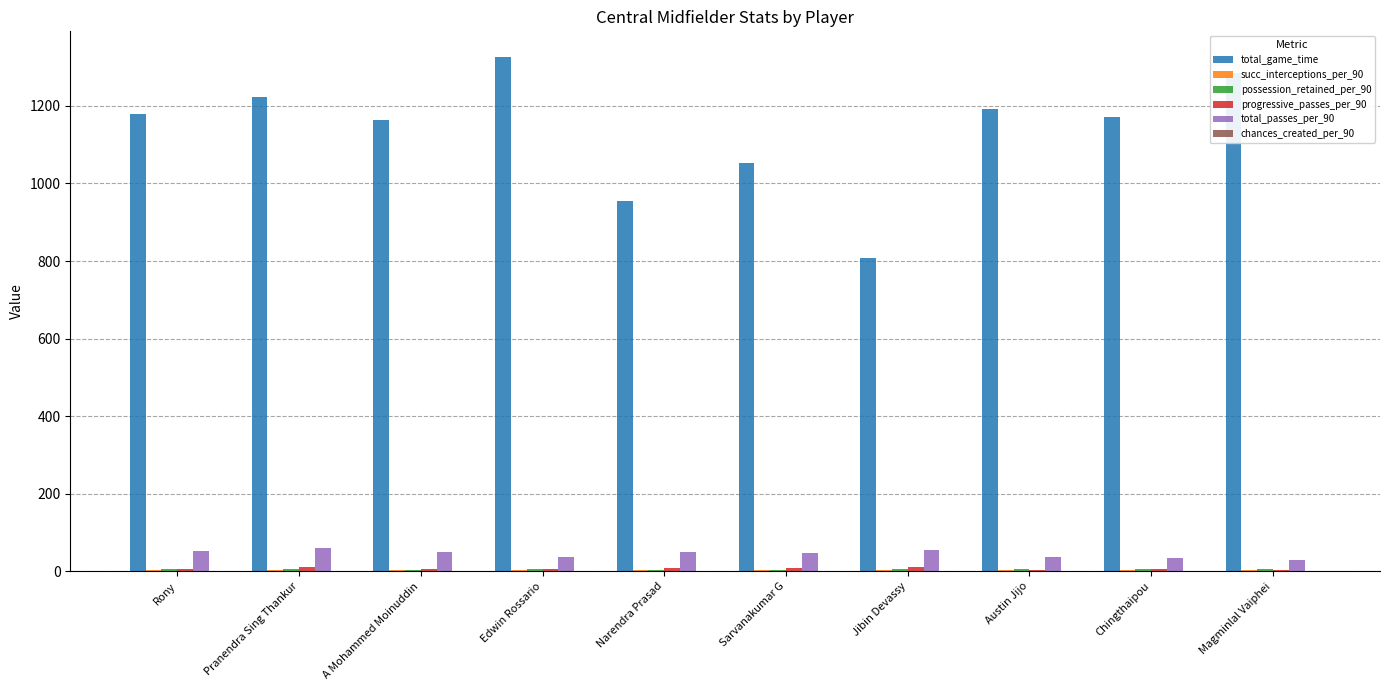

Which series has the largest total across all categories?

total_game_time